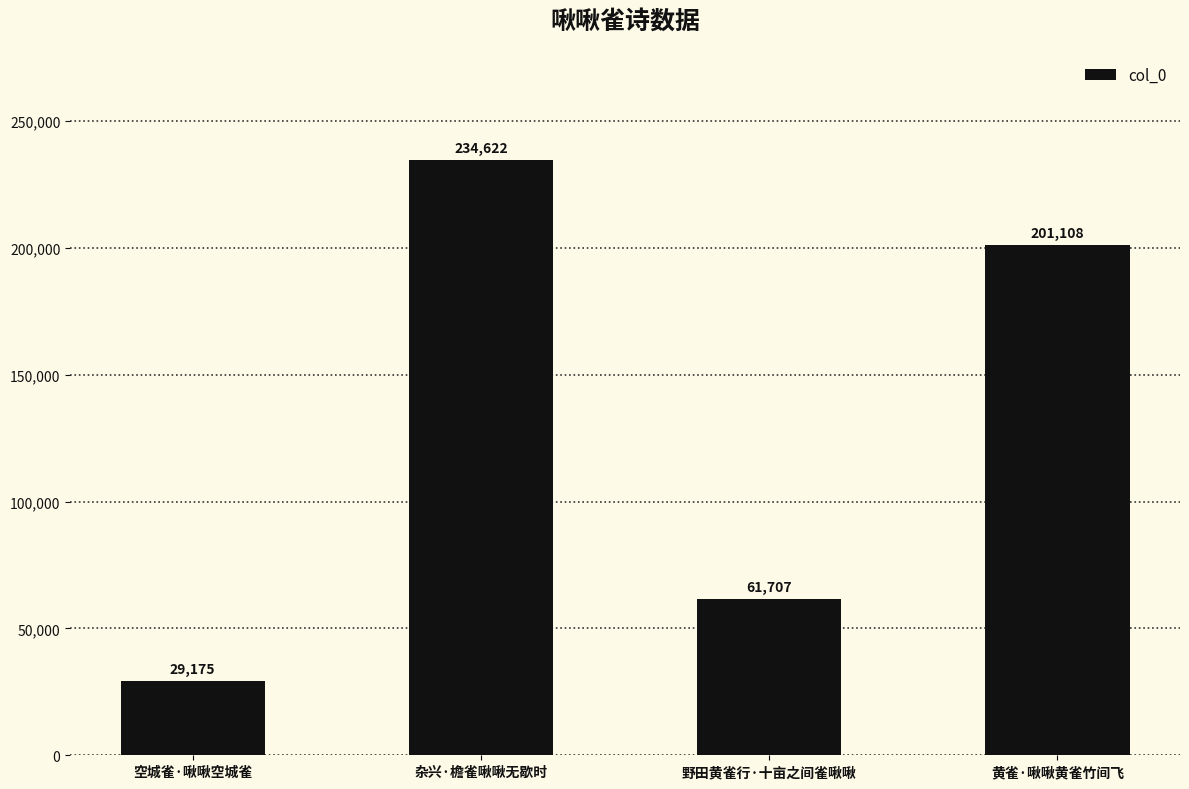

What is the ratio of the value at 黄雀·啾啾黄雀竹间飞 to the value at 野田黄雀行·十亩之间雀啾啾?

3.3